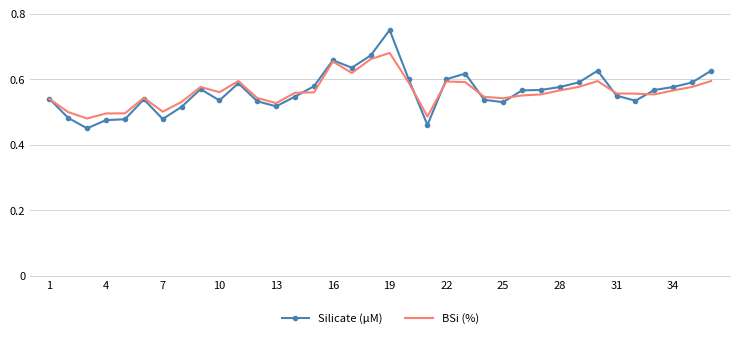

Which series has the largest range (max minus min)?

Silicate (µM)